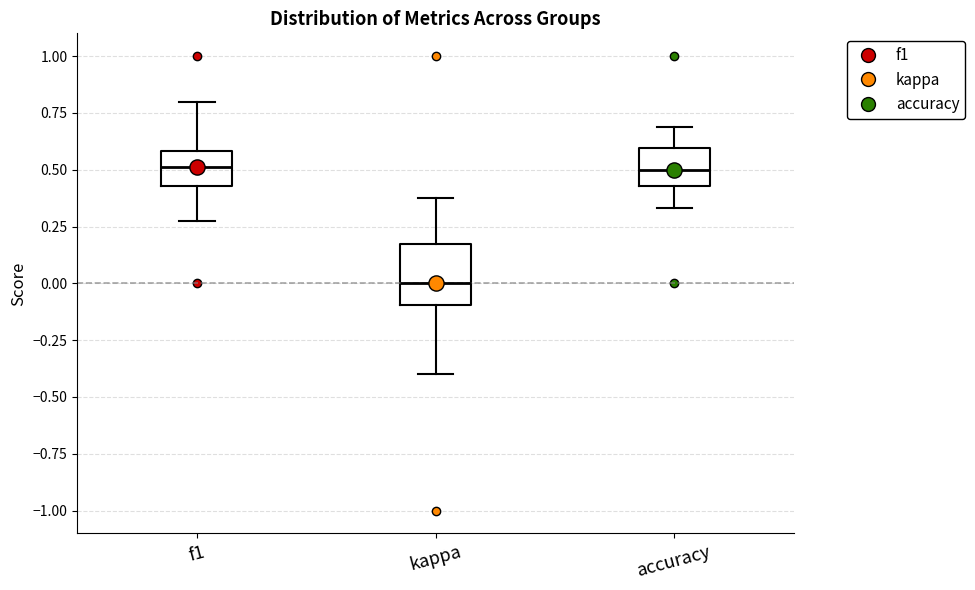

Reading left to right, transcribe this box plot: for each box, give where its median line is, the range the box spans, and where its two whiskers end, as read against the y-axis. The values are not printed on the chart, so give them approximately, as read against the axis.

f1: median 0.50, box 0.45 to 0.60, whiskers 0.30 to 0.80
kappa: median 0.00, box -0.10 to 0.15, whiskers -0.40 to 0.40
accuracy: median 0.50, box 0.45 to 0.60, whiskers 0.35 to 0.70